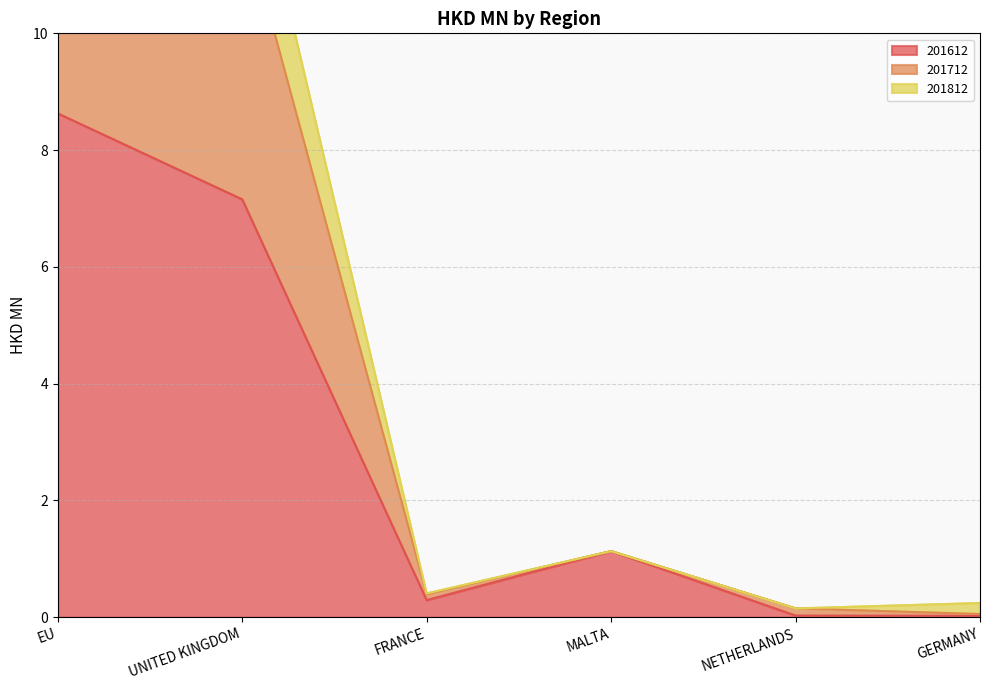

True or false: 201712 and 201812 cross at least once.

False